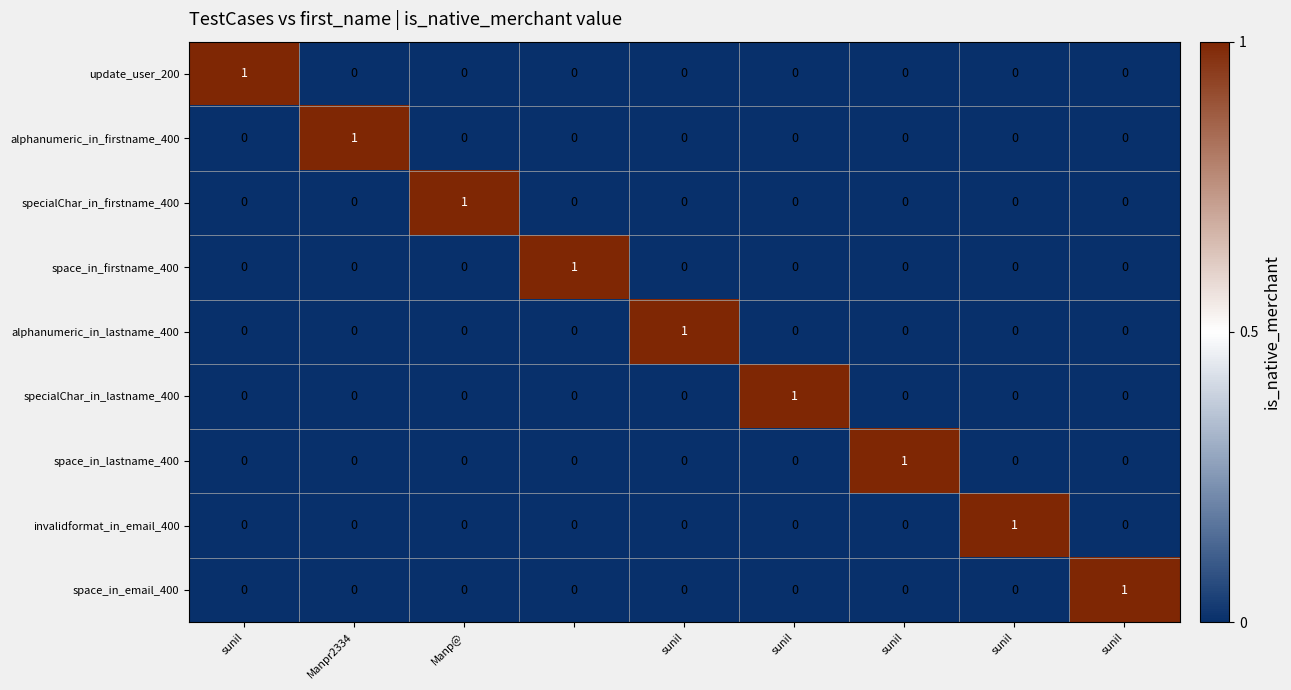

How many alphanumeric_in_lastname_400 values are between 0 and 1?

9